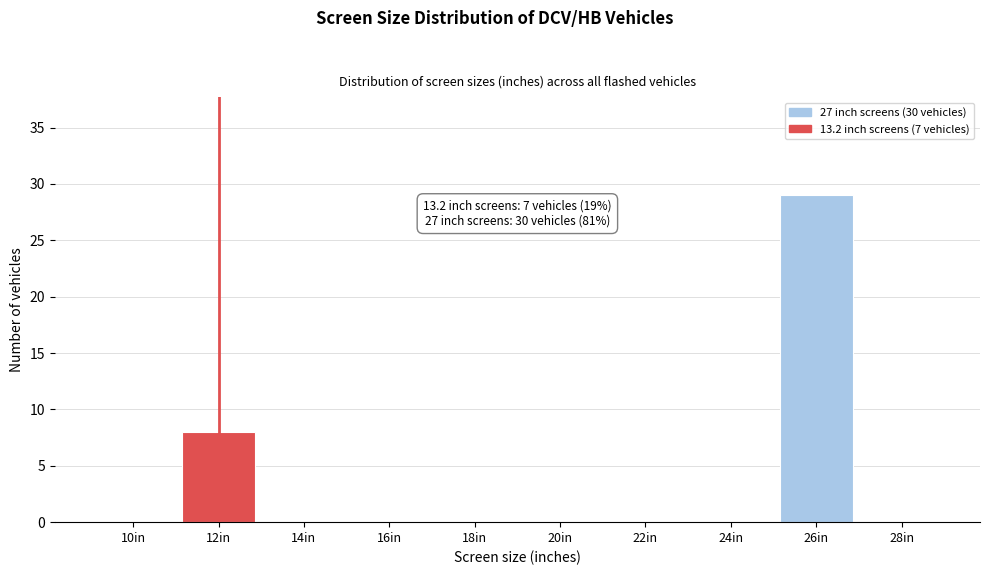

What is the change in value from 12in to 26in?

+21